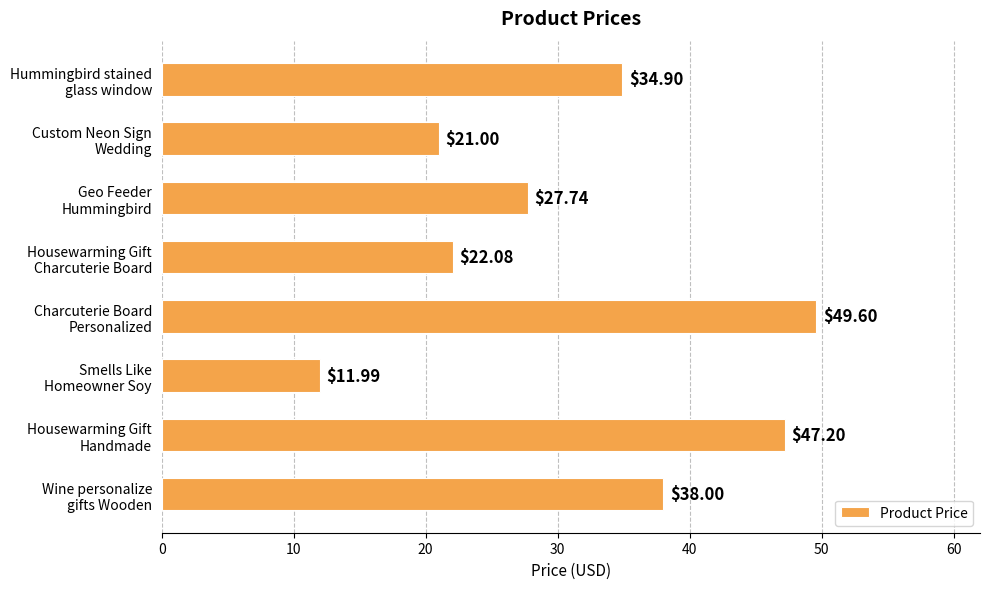

Rank the categories by value from lowest to highest.

Smells Like
Homeowner Soy, Custom Neon Sign
Wedding, Housewarming Gift
Charcuterie Board, Geo Feeder
Hummingbird, Hummingbird stained
glass window, Wine personalize
gifts Wooden, Housewarming Gift
Handmade, Charcuterie Board
Personalized